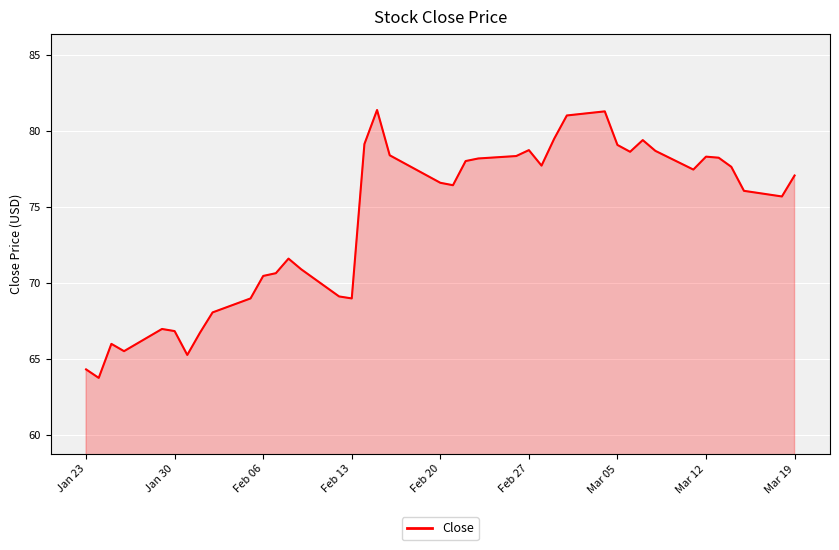

How many lines are shown in the chart?

1